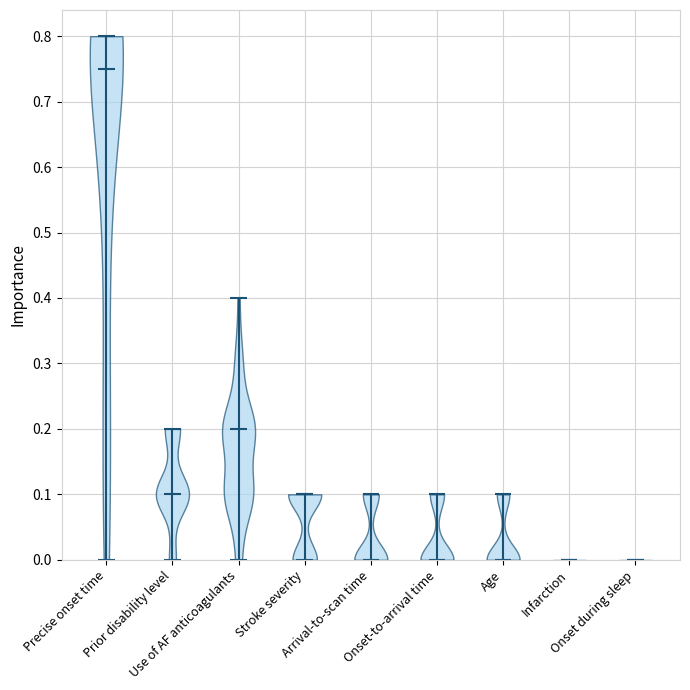

Reading left to right, read every violin against the y-axis: where its median line is, and the lowest and highest points it reaches. The values are not printed on the chart, so give them approximately, as read against the axis.

Precise onset time: median line 0.75, lowest point 0.00, highest point 0.80
Prior disability level: median line 0.10, lowest point 0.00, highest point 0.20
Use of AF anticoagulants: median line 0.20, lowest point 0.00, highest point 0.40
Stroke severity: median line 0.10, lowest point 0.00, highest point 0.10
Arrival-to-scan time: median line 0.00, lowest point 0.00, highest point 0.10
Onset-to-arrival time: median line 0.00, lowest point 0.00, highest point 0.10
Age: median line 0.00, lowest point 0.00, highest point 0.10
Infarction: median line 0.00, lowest point 0.00, highest point 0.00
Onset during sleep: median line 0.00, lowest point 0.00, highest point 0.00